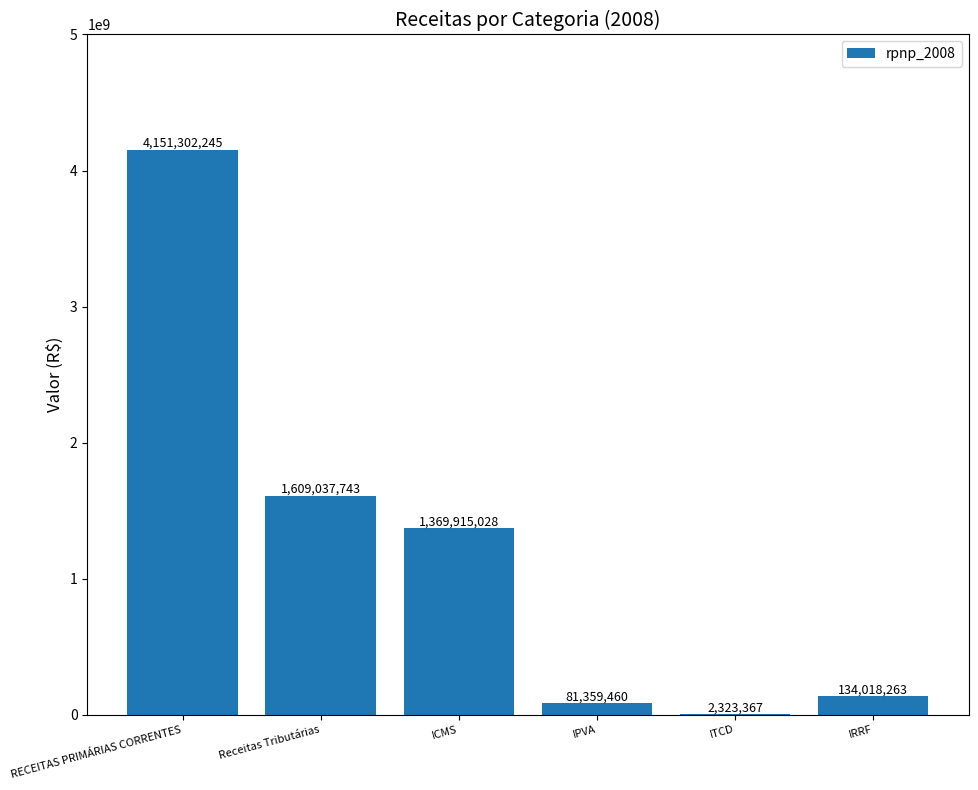

What is the difference between the values at ICMS and ITCD?

1367591661